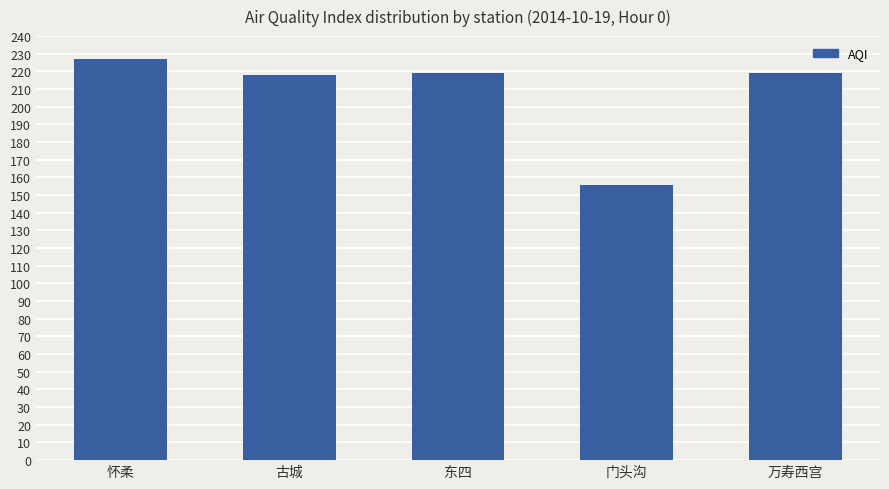

Where does the data first go above 219?

怀柔